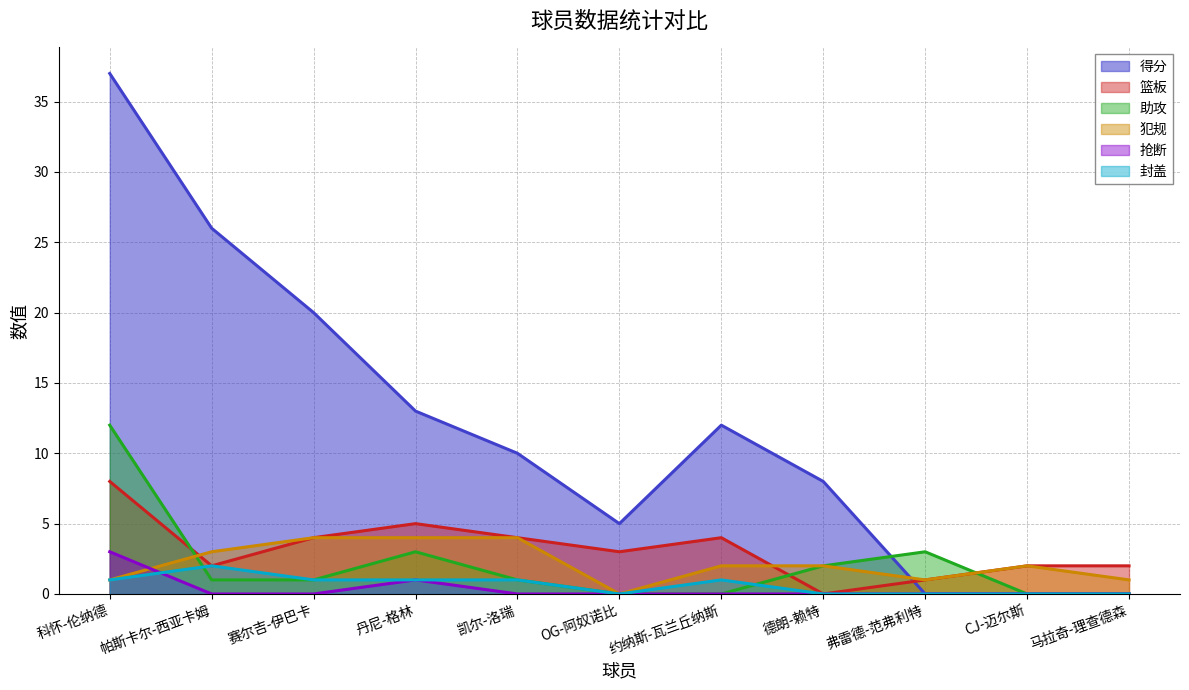

Is it true that 封盖 equals 0 at OG-阿奴诺比?

True